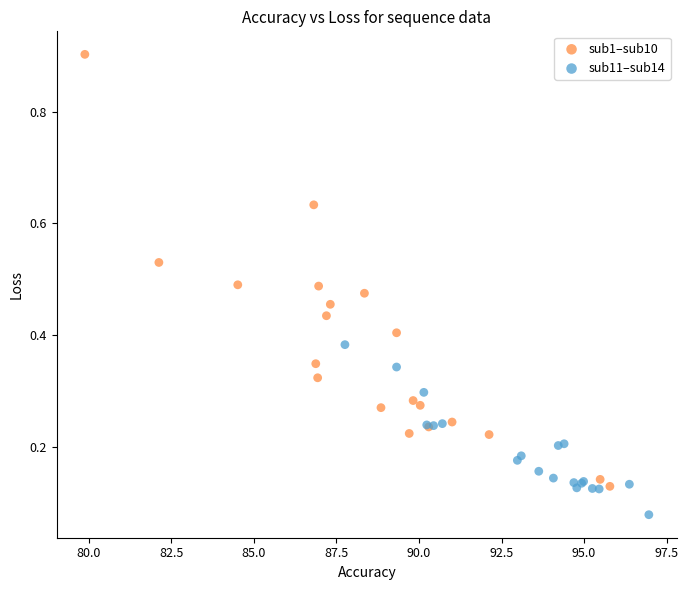

Which series contains the lowest Y value?

sub11–sub14